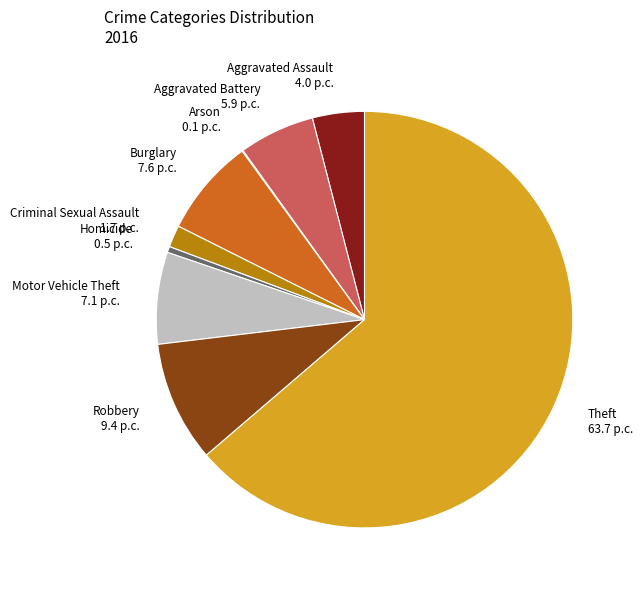

Which has a higher value, Homicide or Aggravated Assault?

Aggravated Assault